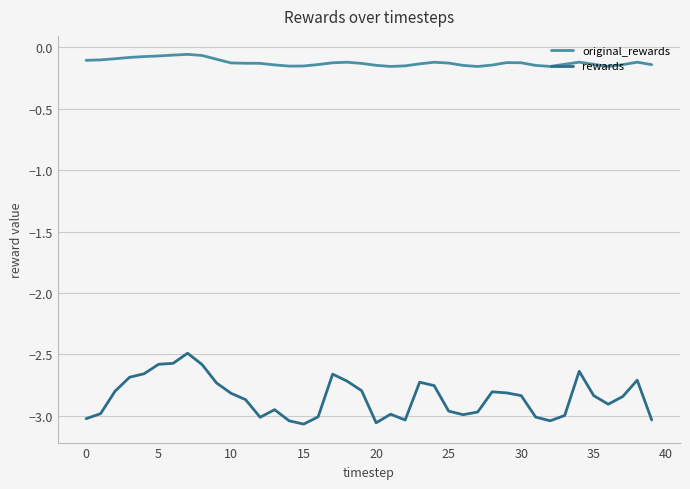

True or false: original_rewards and rewards cross at least once.

False